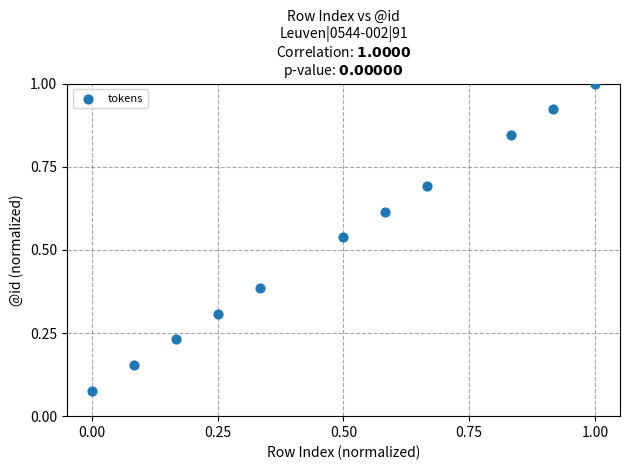

What is the range of X values (max minus min)?

1.0